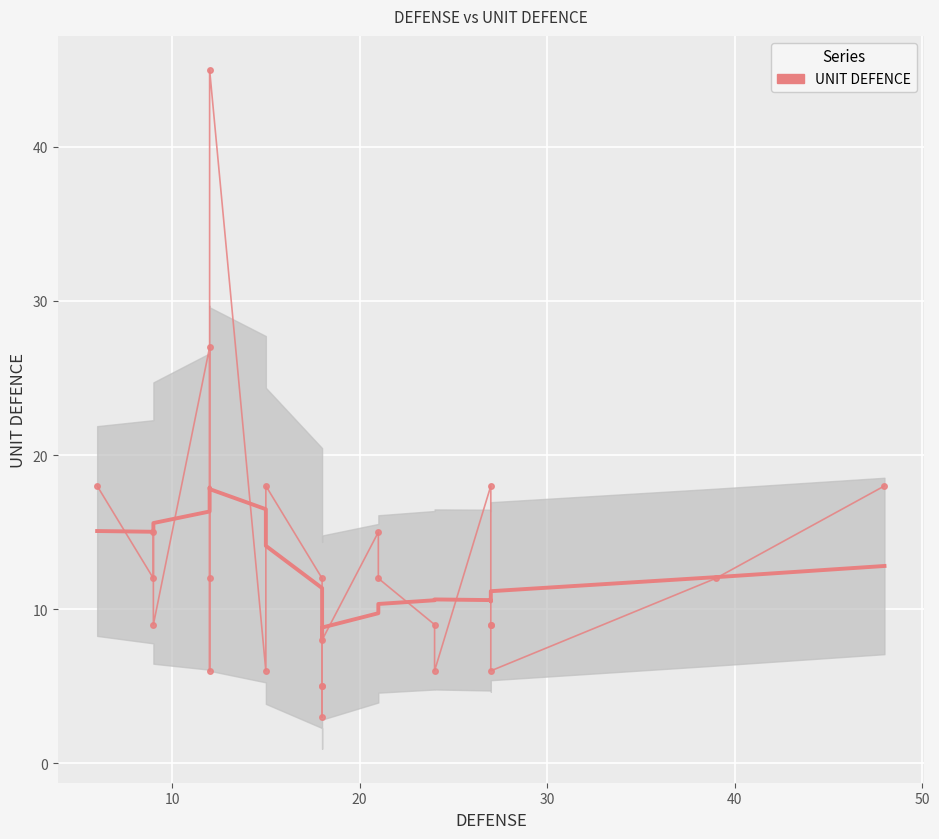

How many data points are less than 12?

12